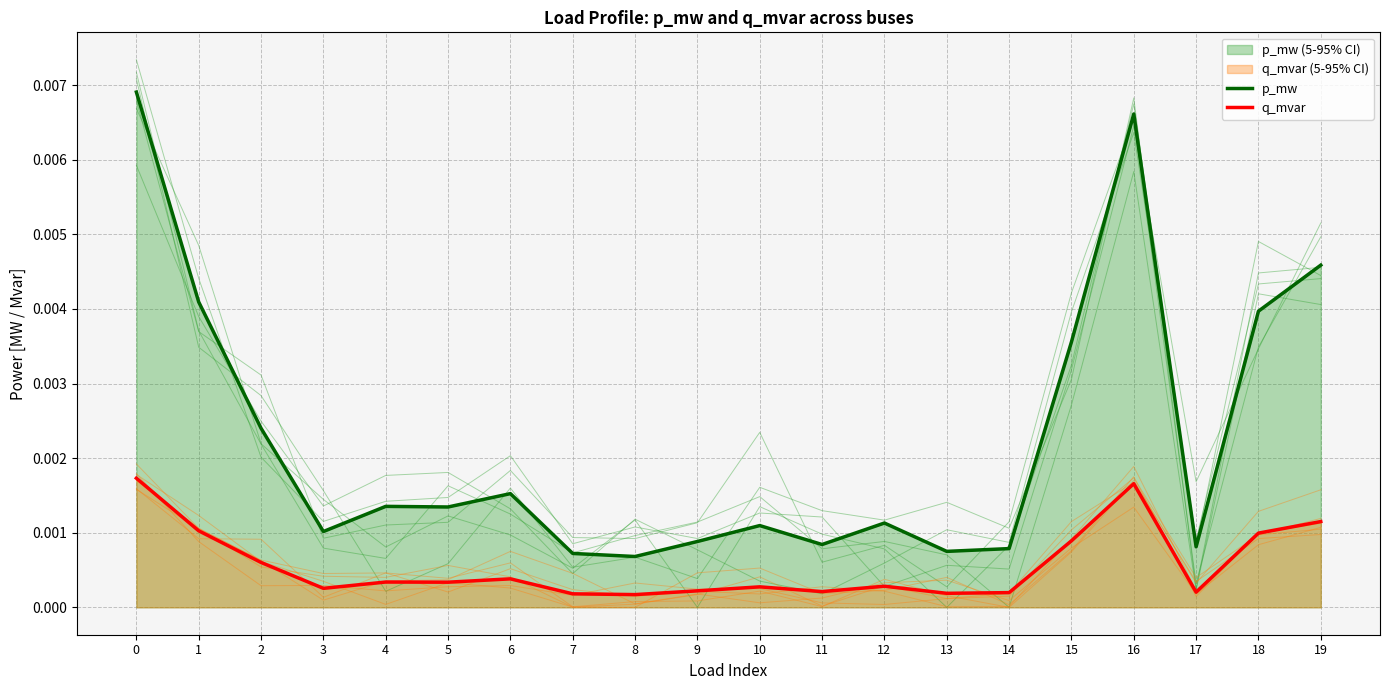

Which label corresponds to the smallest value in the chart?

8